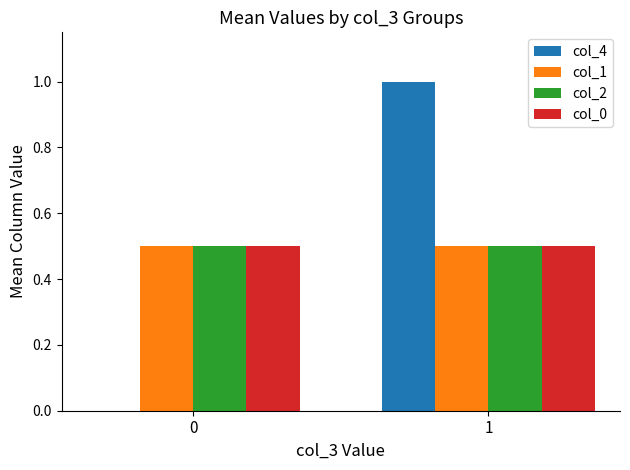

Which series has the widest spread of values?

col_4